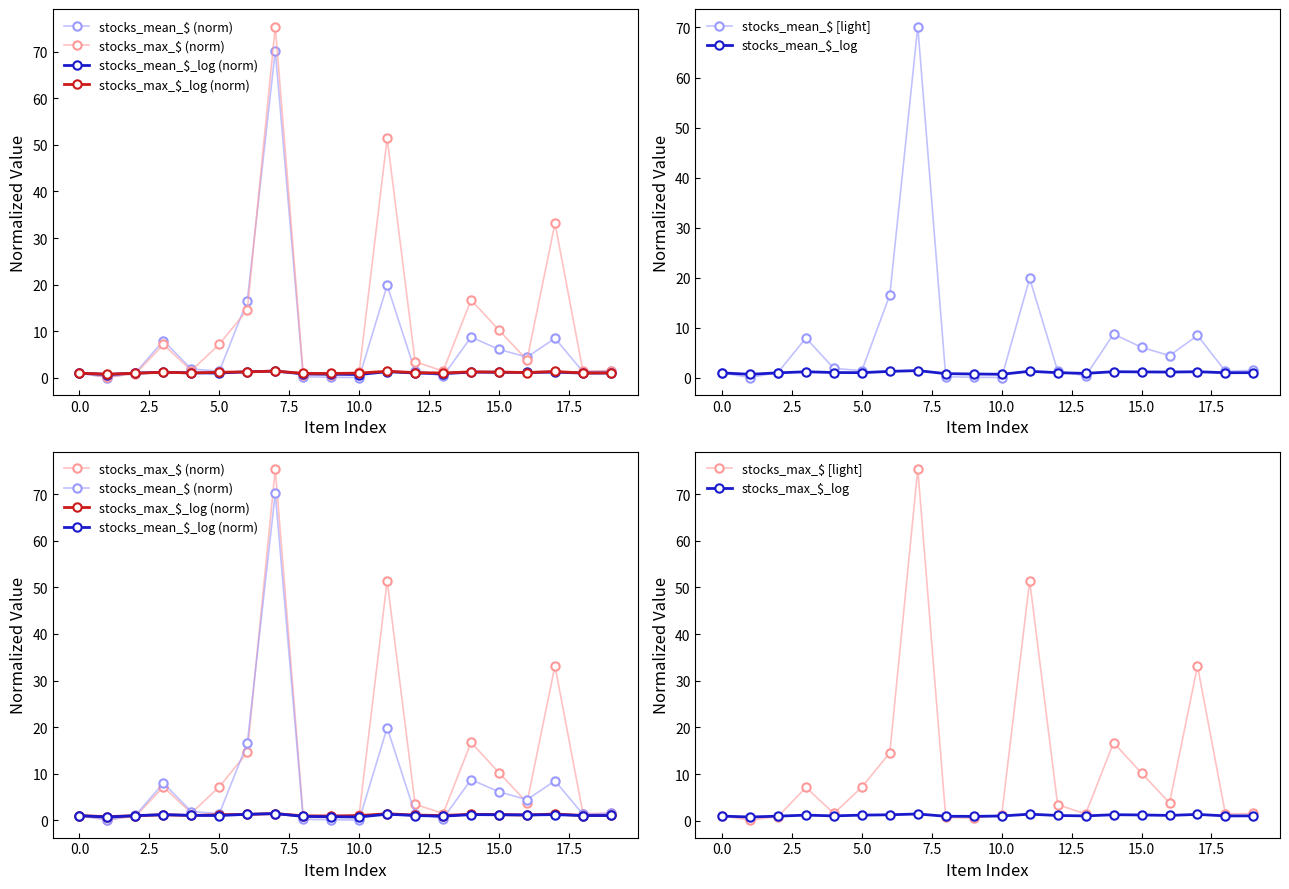

Which series changed the most between 1 and 19?

stocks_mean_$